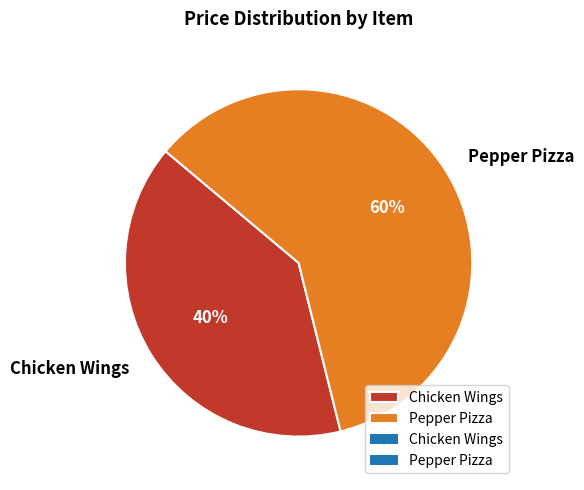

Is it true that Pepper Pizza is 60% of the pie?

True